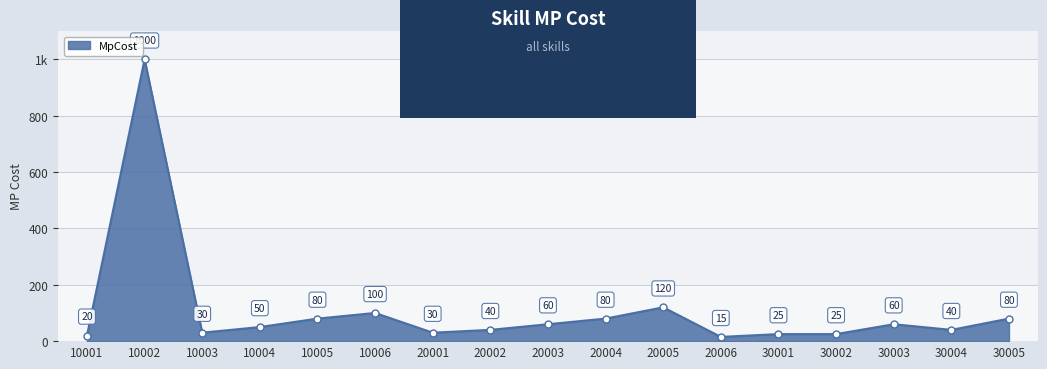

Reading left to right, what are all the values shown in this chart?

20	1000	30	50	80	100	30	40	60	80	120	15	25	25	60	40	80